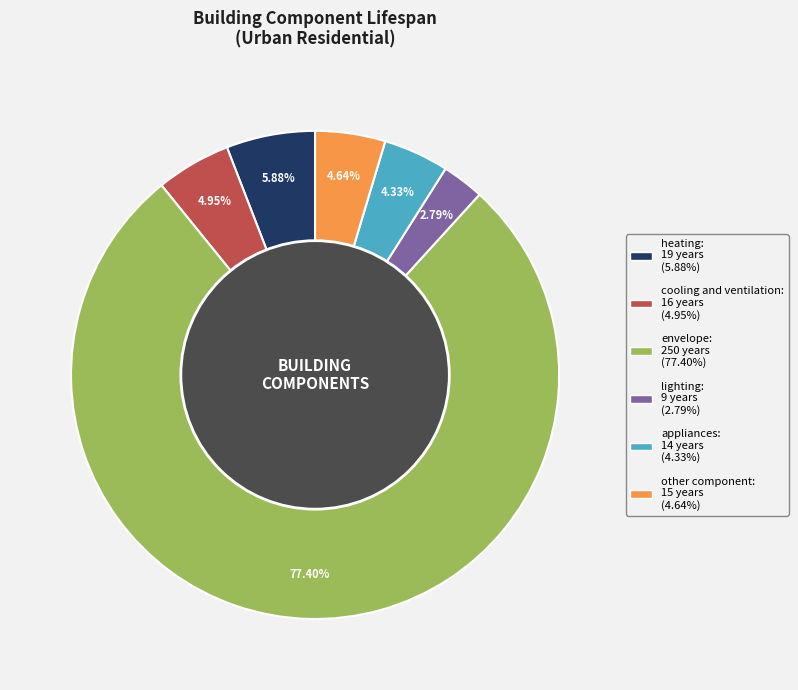

Between heating and cooling and ventilation, which is larger?

heating